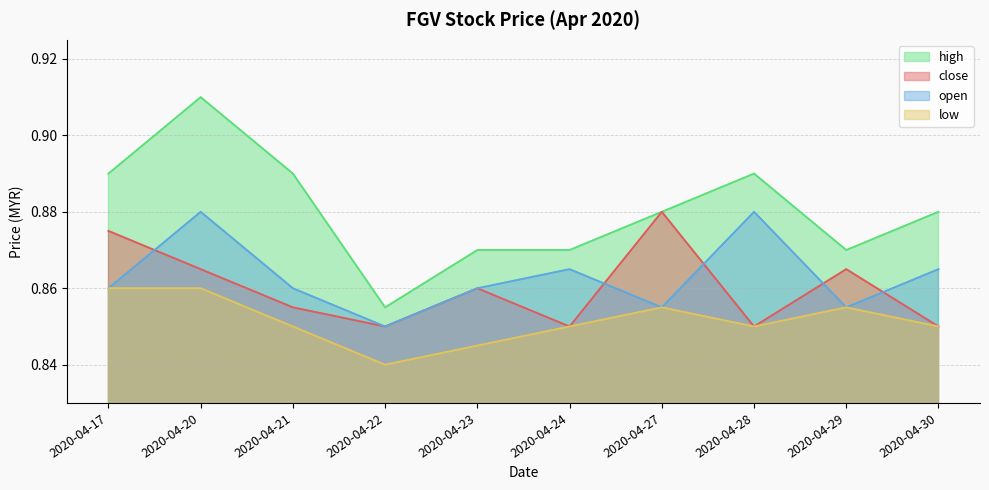

Between which two adjacent categories do close and open first intersect?

2020-04-17 and 2020-04-20